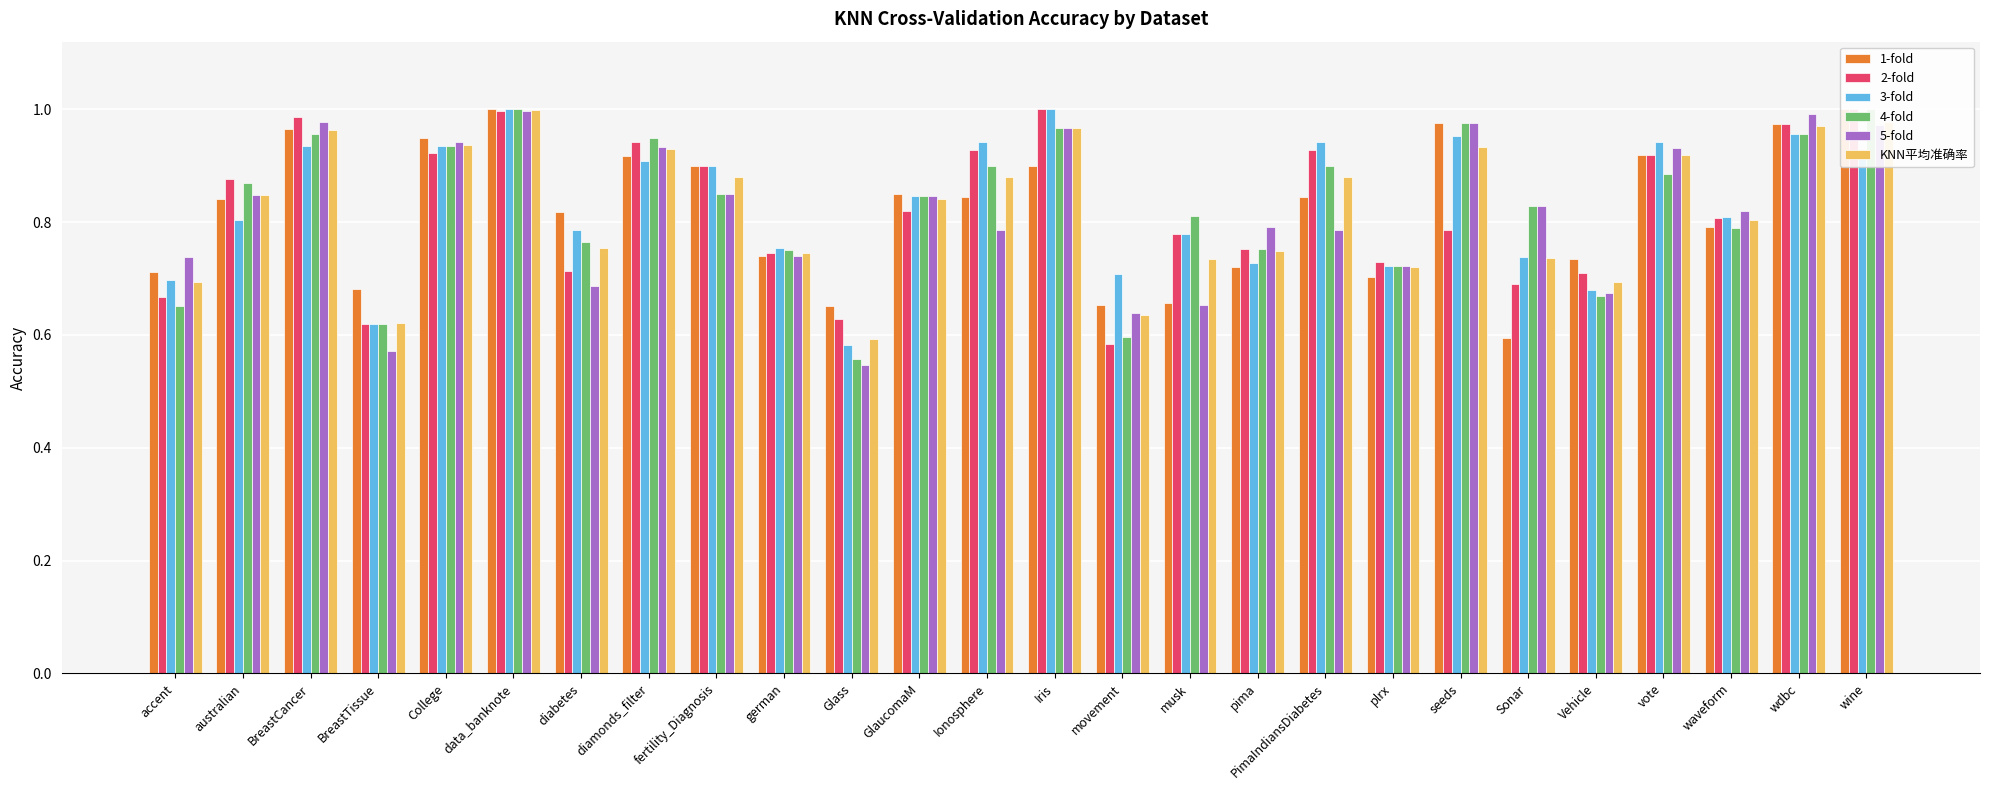

Which series has the largest range (max minus min)?

5-fold